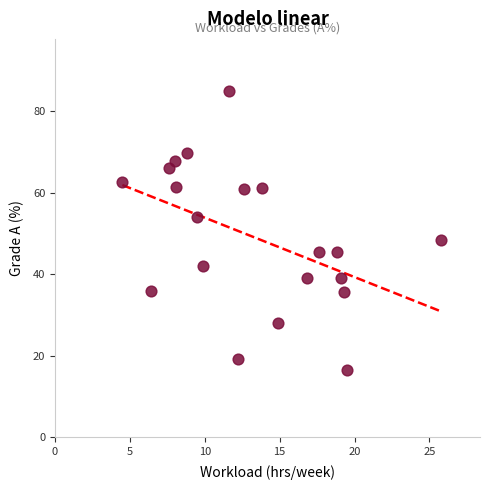

What is the range of X values (max minus min)?

21.3